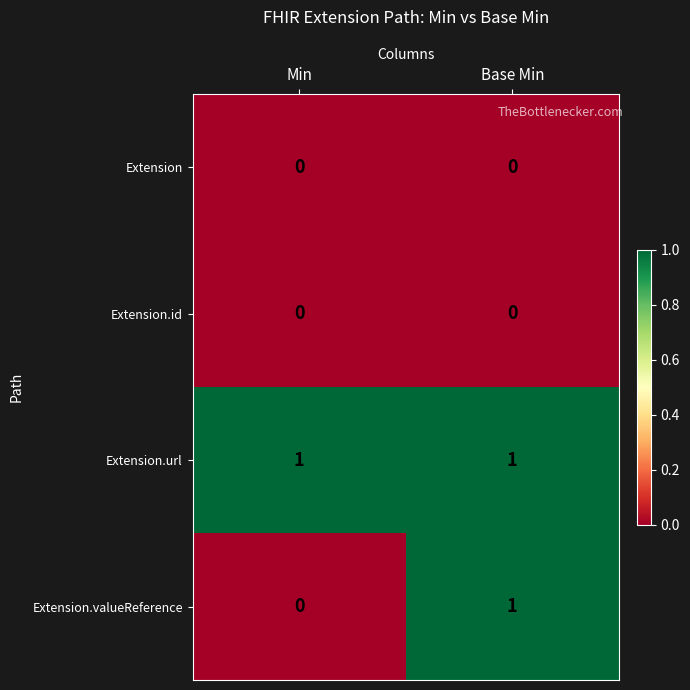

At which category is the sum across all series the highest?

Base Min